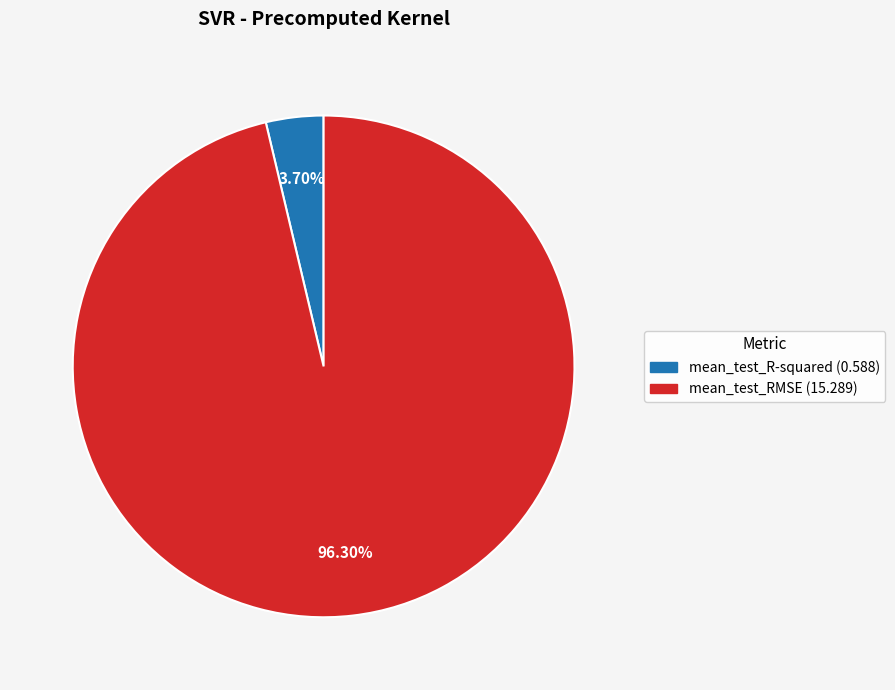

How many segments does this pie chart have?

2